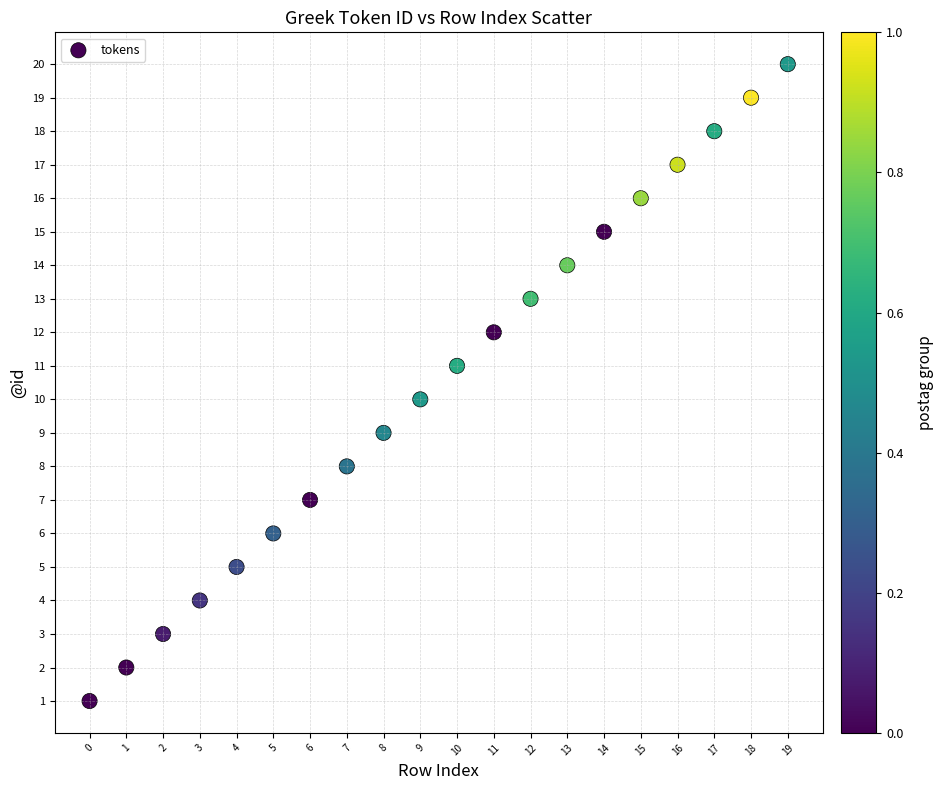

What is the range of Y values (max minus min)?

19